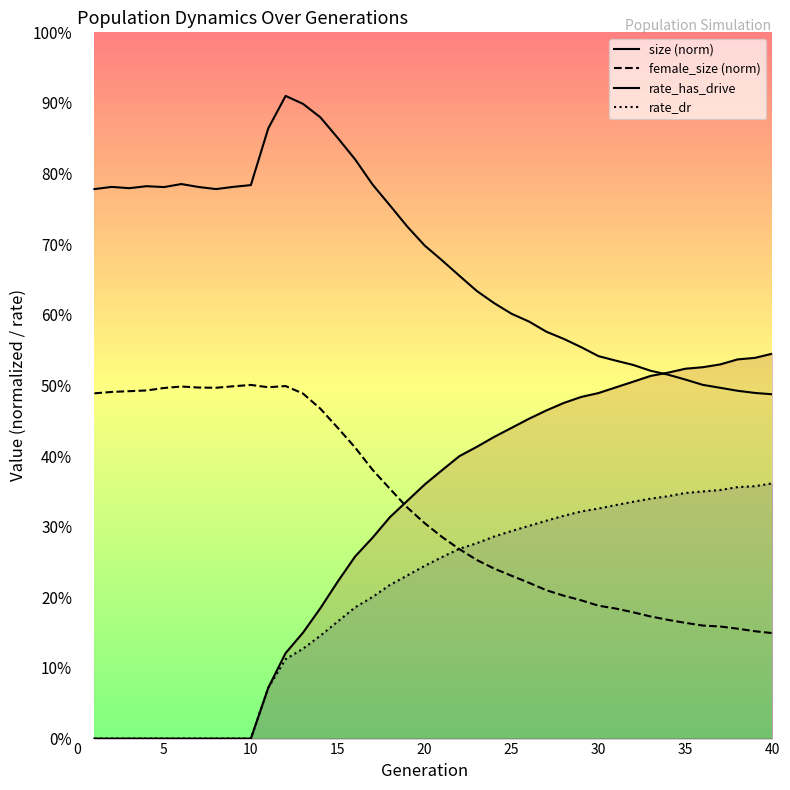

True or false: rate_has_drive and rate_dr cross at least once.

False